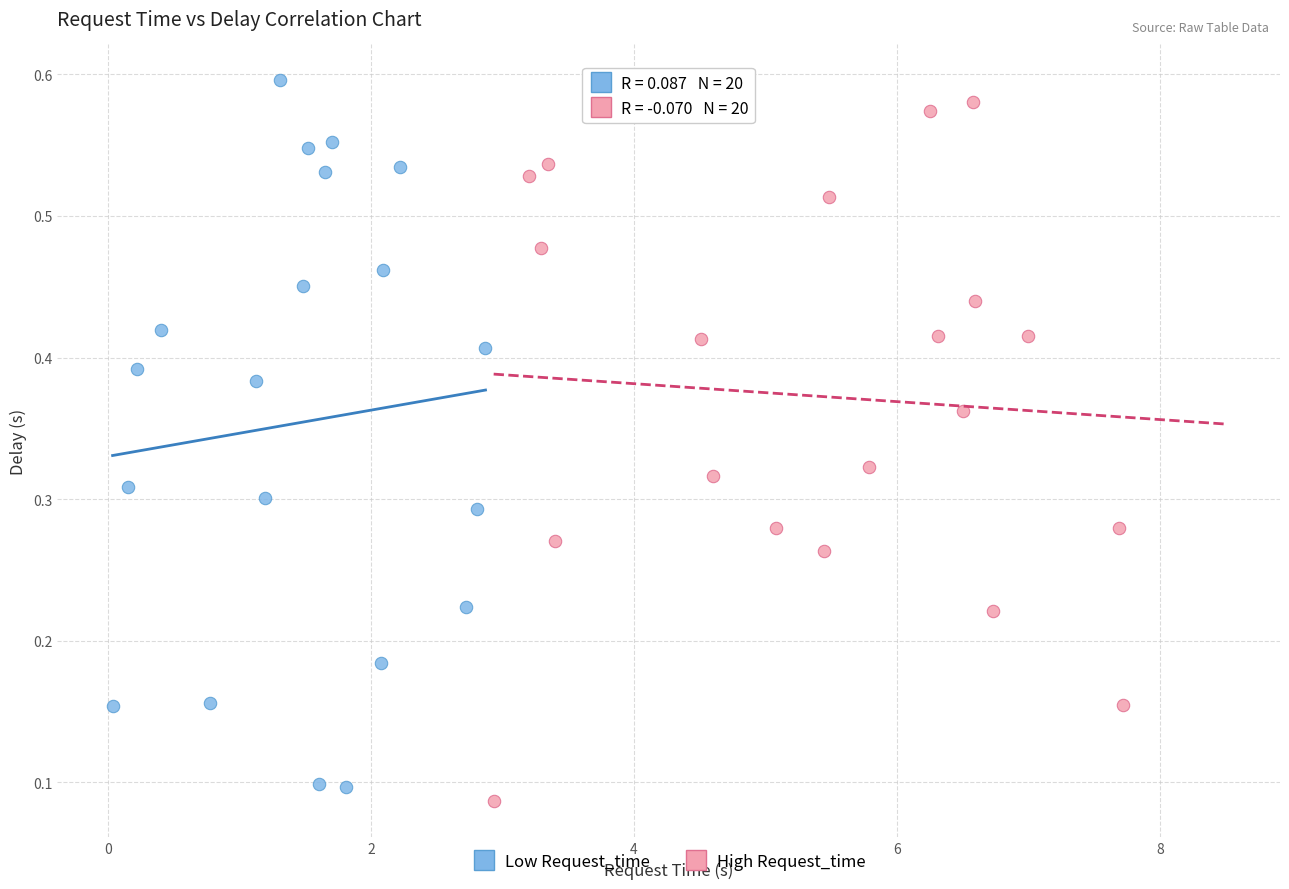

Which series reaches the minimum Y coordinate?

High Request_time